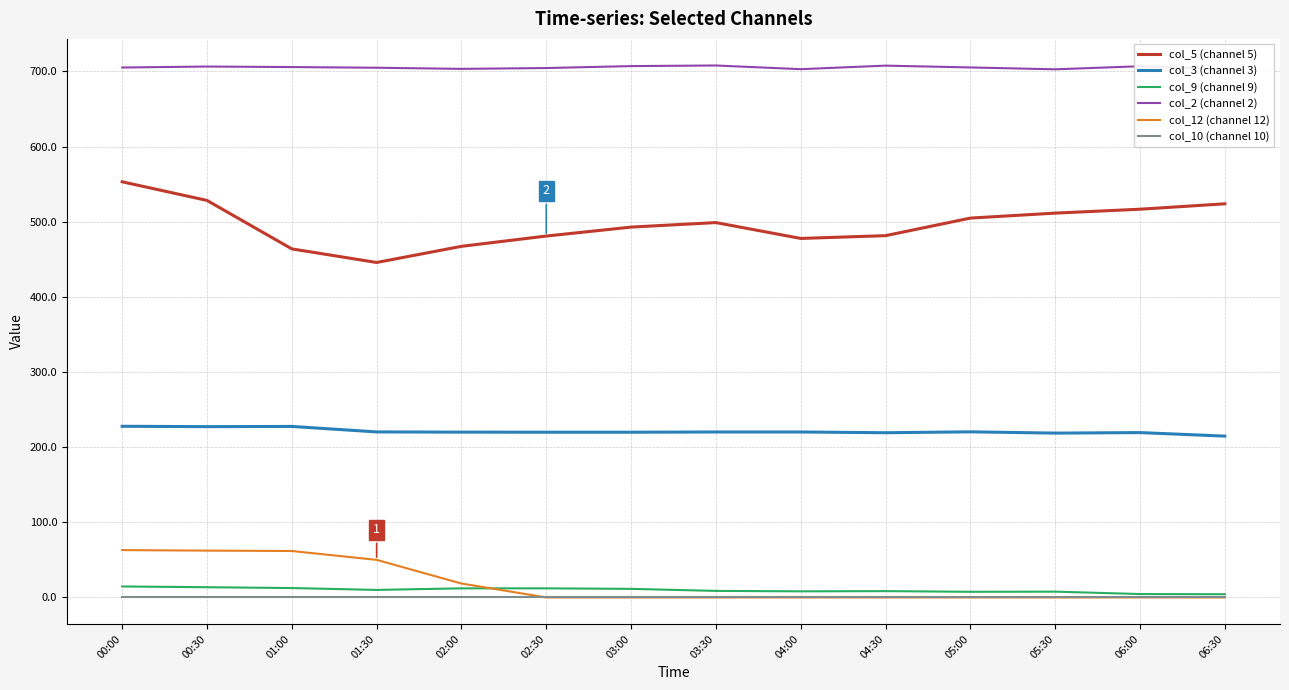

Which series has the largest total across all categories?

col_2 (channel 2)